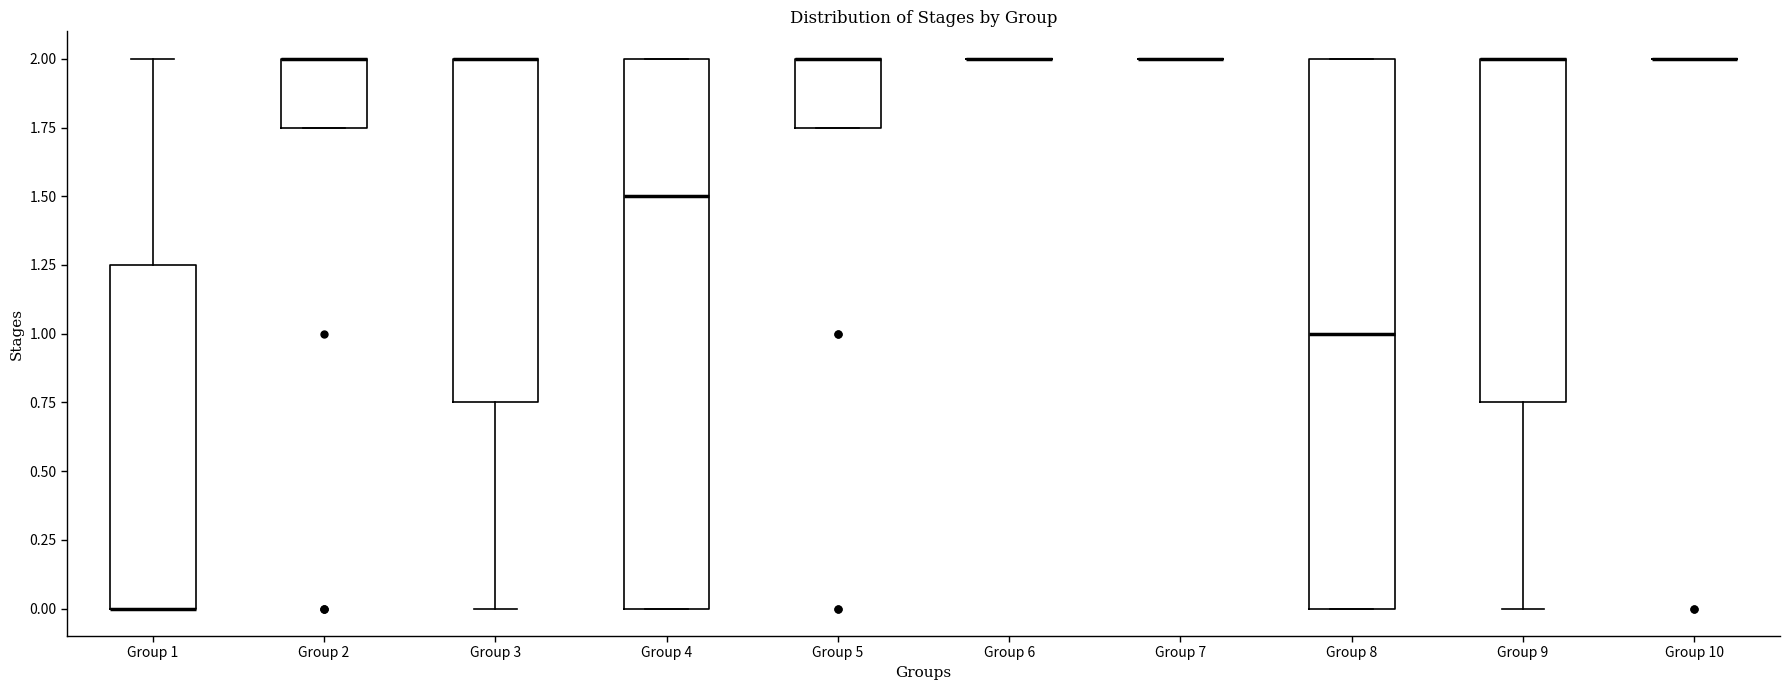

Reading left to right, transcribe this box plot: for each box, give where its median line is, the range the box spans, and where its two whiskers end, as read against the y-axis. The values are not printed on the chart, so give them approximately, as read against the axis.

Group 1: median 0.00 (drawn on the box's lower edge), box 0.00 to 1.25, whiskers 0.00 to 2.00
Group 2: median 2.00 (drawn on the box's upper edge), box 1.75 to 2.00, whiskers 1.75 to 2.00
Group 3: median 2.00 (drawn on the box's upper edge), box 0.75 to 2.00, whiskers 0.00 to 2.00
Group 4: median 1.50, box 0.00 to 2.00, whiskers 0.00 to 2.00
Group 5: median 2.00 (drawn on the box's upper edge), box 1.75 to 2.00, whiskers 1.75 to 2.00
Group 6: box collapsed to a line at 2.00, whiskers 2.00 to 2.00
Group 7: box collapsed to a line at 2.00, whiskers 2.00 to 2.00
Group 8: median 1.00, box 0.00 to 2.00, whiskers 0.00 to 2.00
Group 9: median 2.00 (drawn on the box's upper edge), box 0.75 to 2.00, whiskers 0.00 to 2.00
Group 10: box collapsed to a line at 2.00, whiskers 2.00 to 2.00